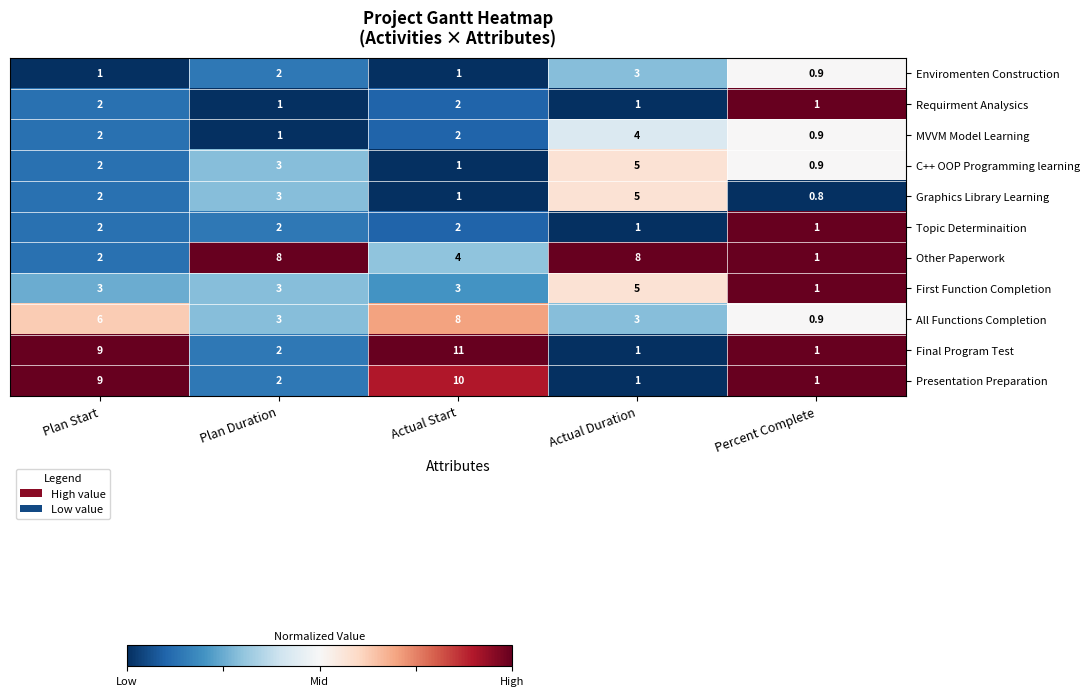

What is the difference between the First Function Completion values at Percent Complete and Plan Start?

2.0